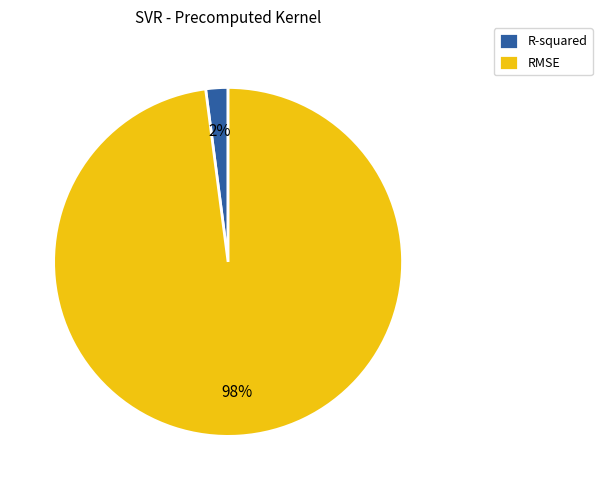

To the nearest percent, what portion does RMSE represent?

98%